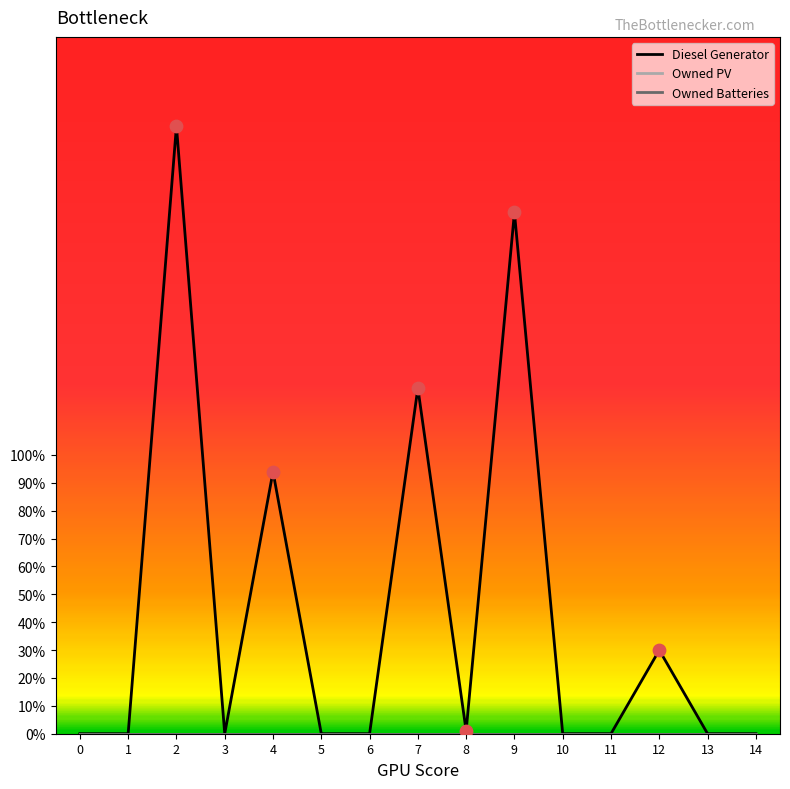

Is the value of Diesel Generator at 13 greater than the value of Owned Batteries at 3?

No